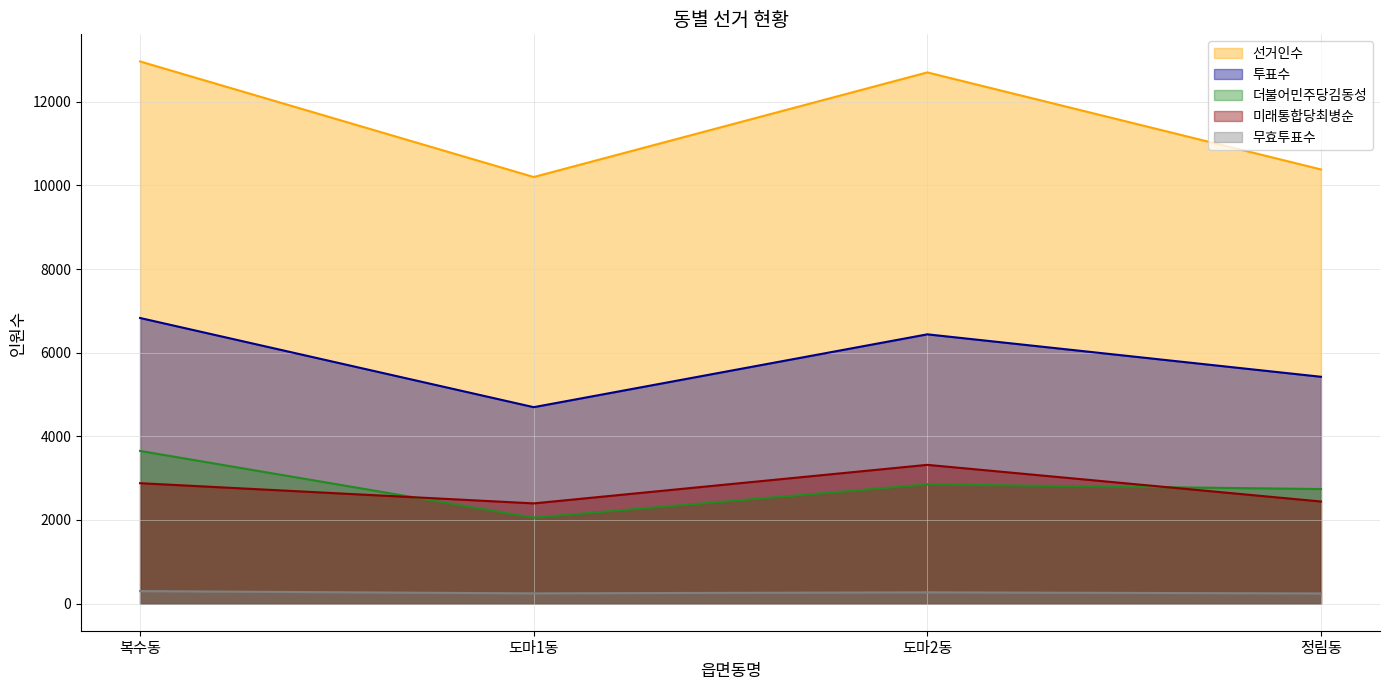

Reading left to right, transcribe all the data shown in this chart.

선거인수: 복수동=12966	도마1동=10202	도마2동=12704	정림동=10383
투표수: 복수동=6831	도마1동=4698	도마2동=6440	정림동=5425
더불어민주당김동성: 복수동=3652	도마1동=2056	도마2동=2851	정림동=2740
미래통합당최병순: 복수동=2880	도마1동=2397	도마2동=3319	정림동=2442
무효투표수: 복수동=299	도마1동=245	도마2동=270	정림동=243